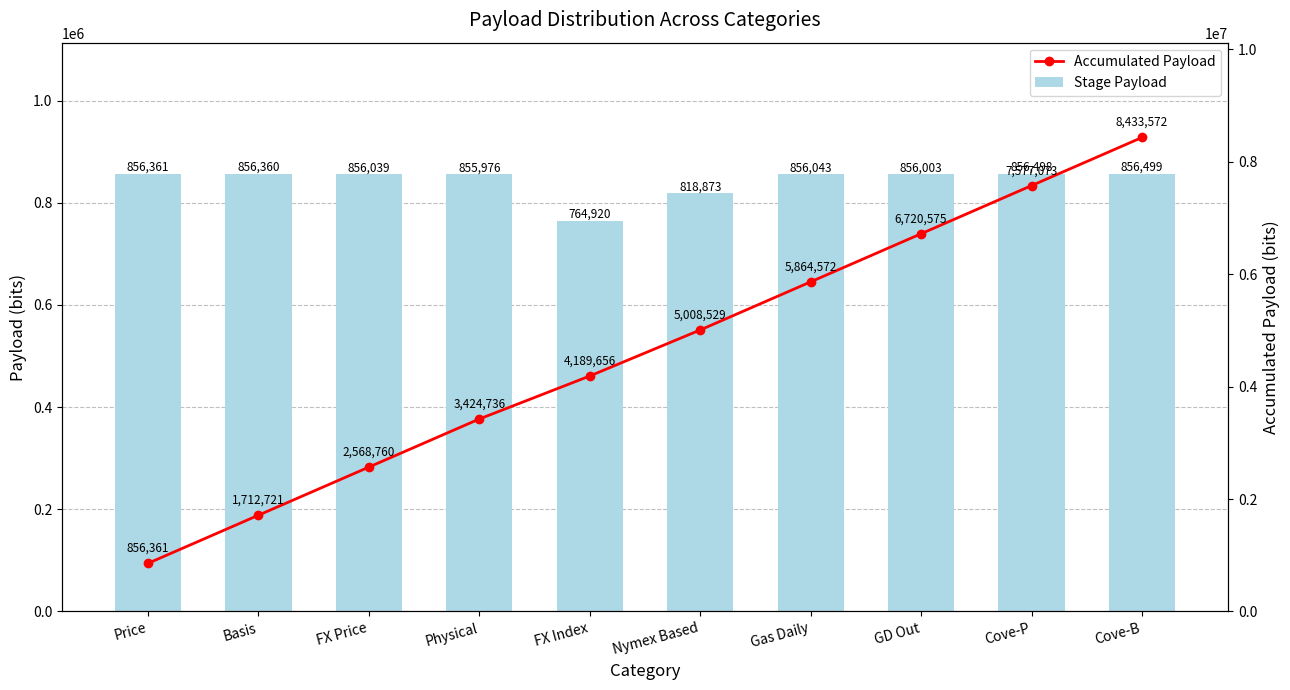

The Accumulated Payload series shows 2723067 at Basis. True or false?

False